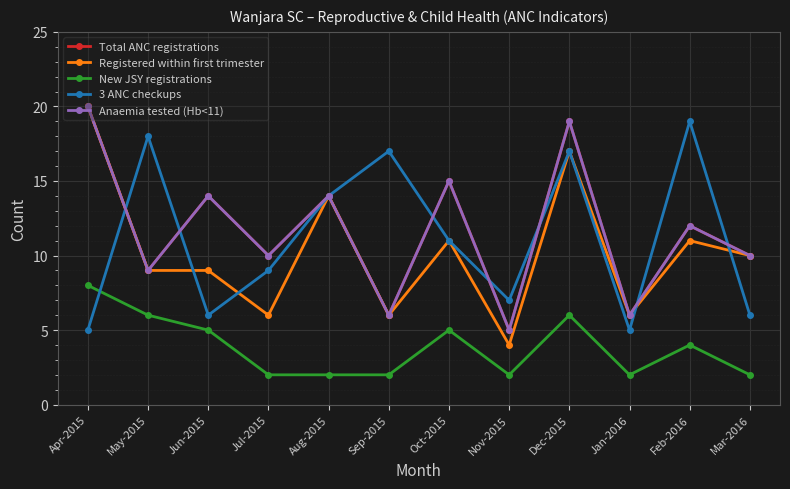

What is the greatest value displayed?

20